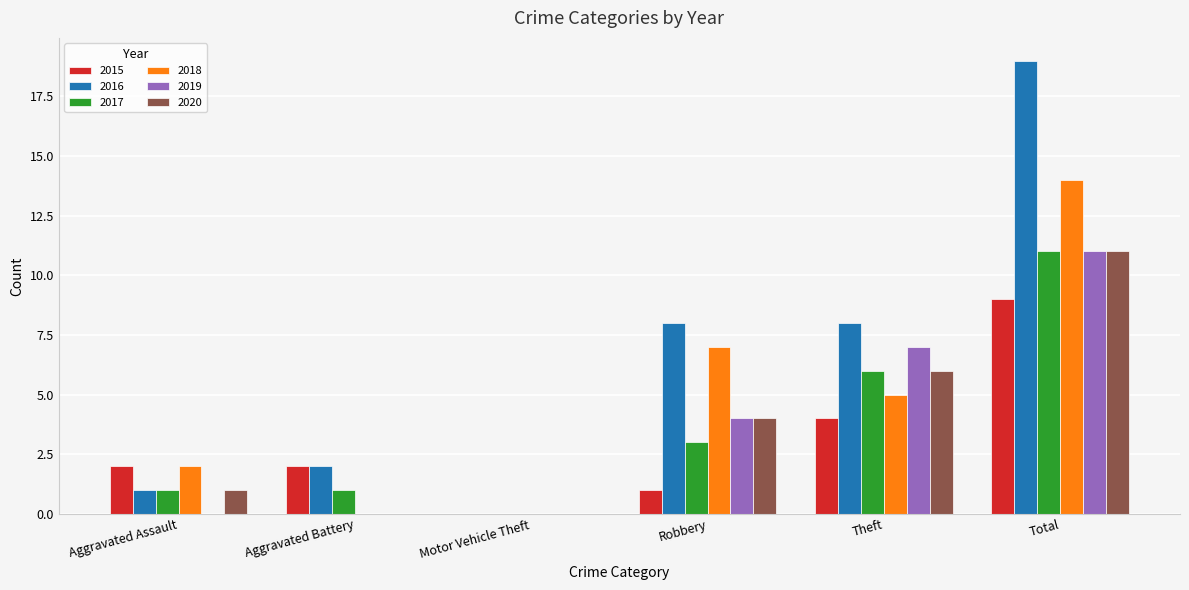

The value of 2018 at Motor Vehicle Theft is -10. True or false?

False